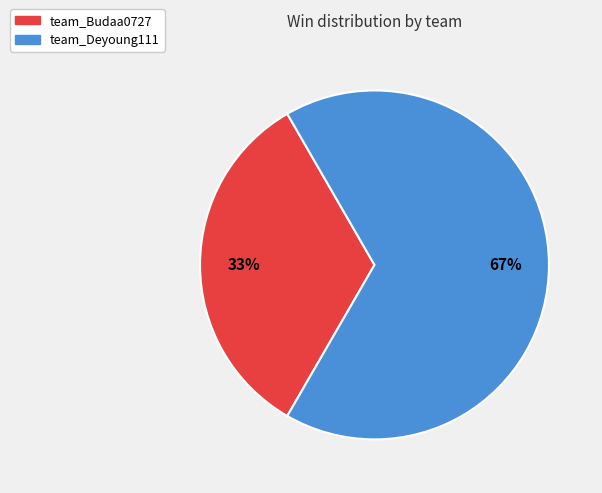

To the nearest percent, what percentage of the pie is team_Budaa0727?

33%